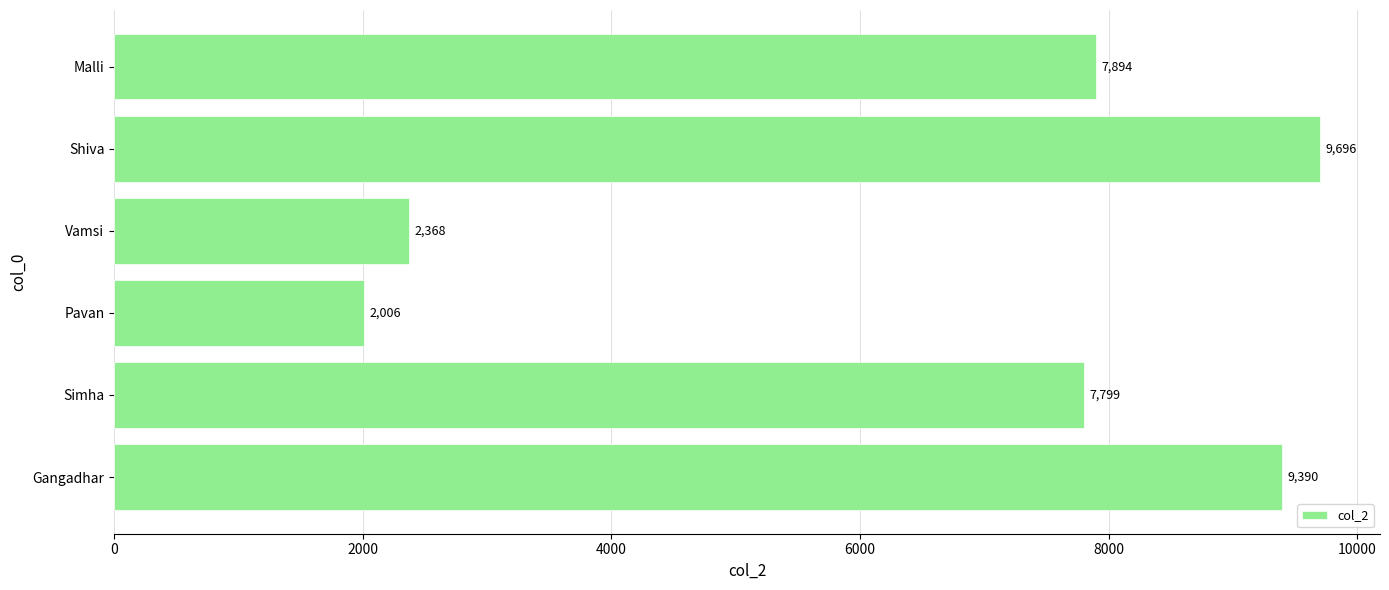

List the labels in order of value, smallest first.

Pavan, Vamsi, Simha, Malli, Gangadhar, Shiva